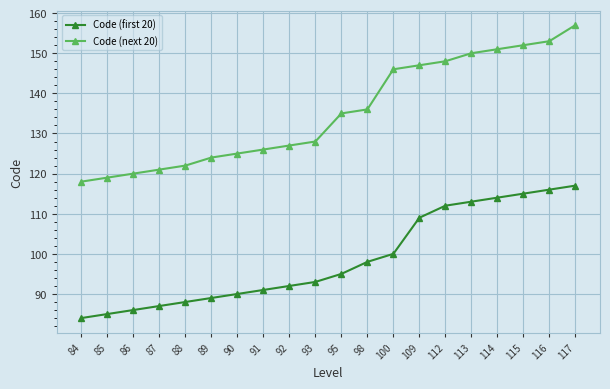

True or false: Code (first 20) and Code (next 20) intersect in this chart.

False